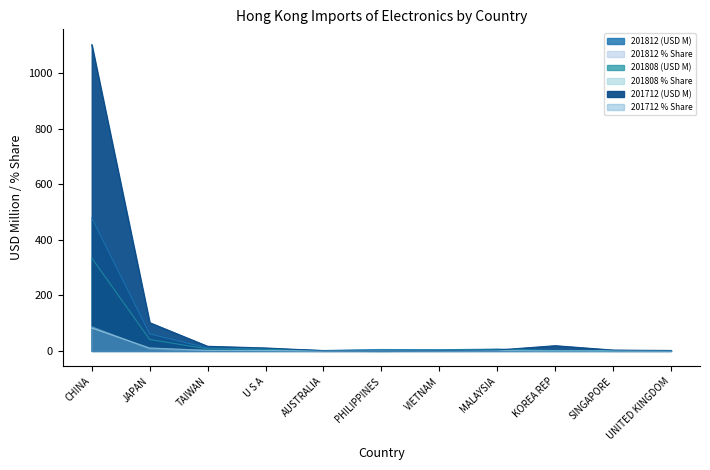

In 201808 (USD M), how many points are lower than both neighbors (excluding endpoints)?

1